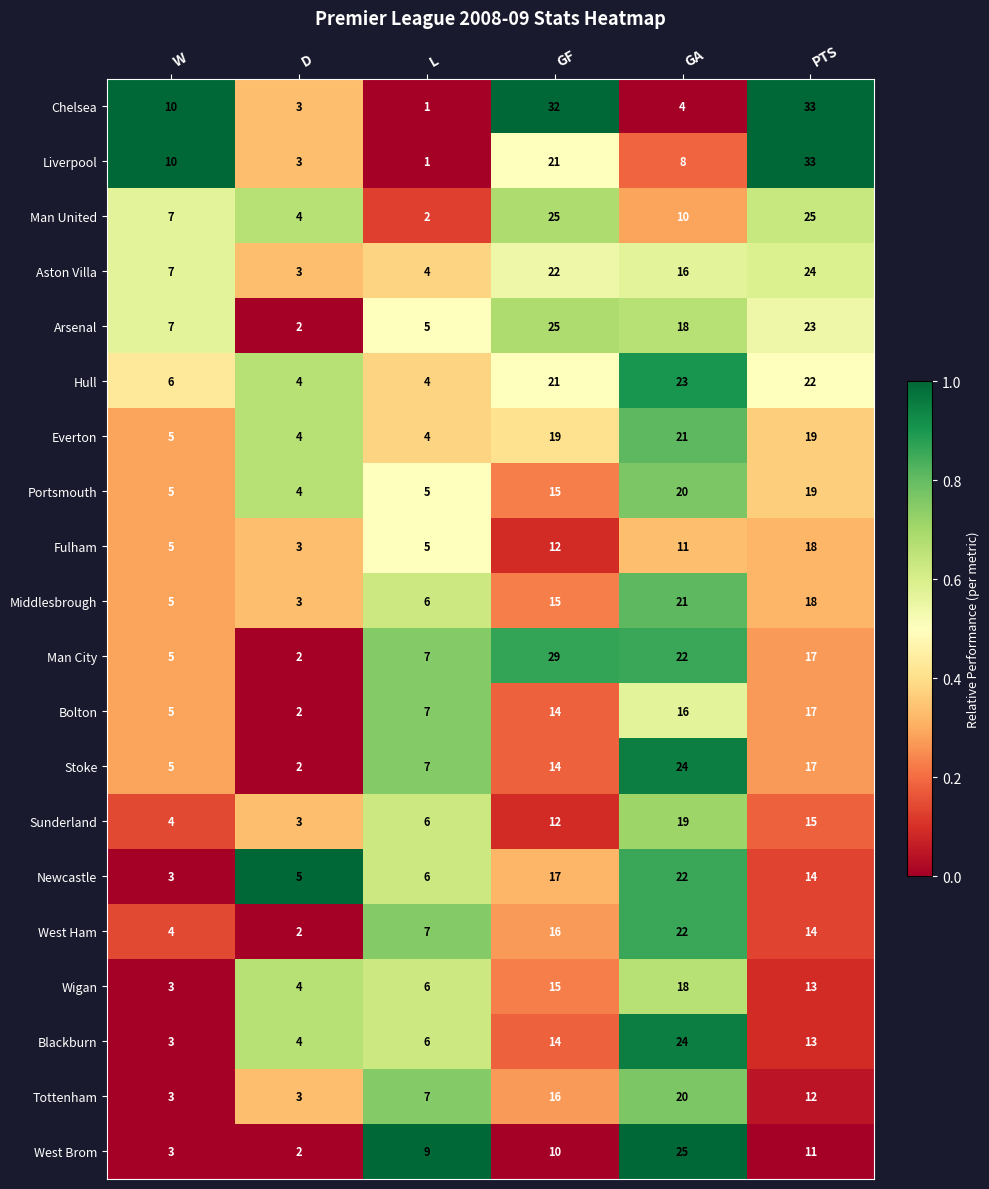

Where does the Man City series first go above 17?

GF